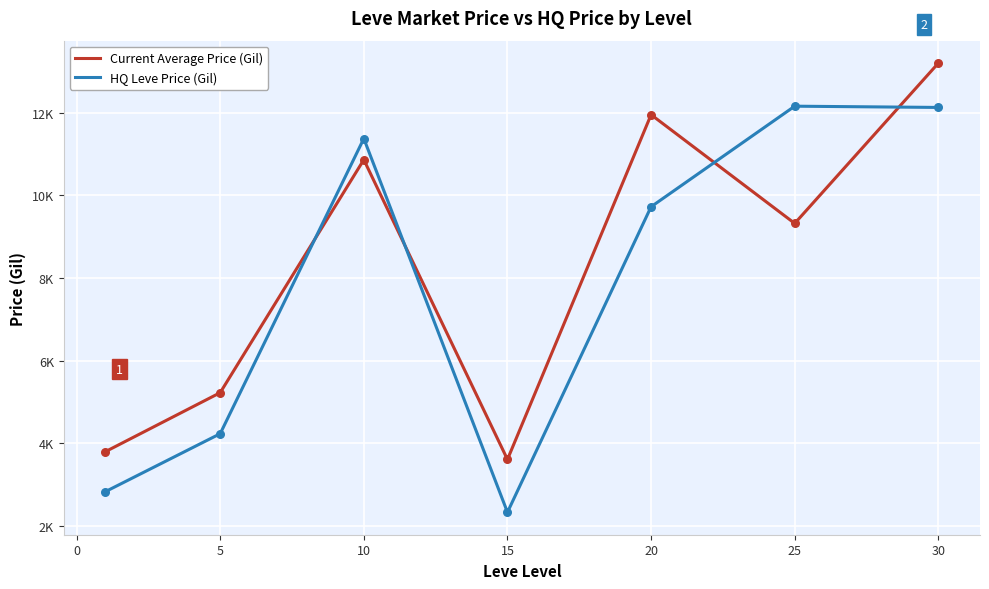

What are all the series names shown in the legend?

Current Average Price (Gil), HQ Leve Price (Gil)